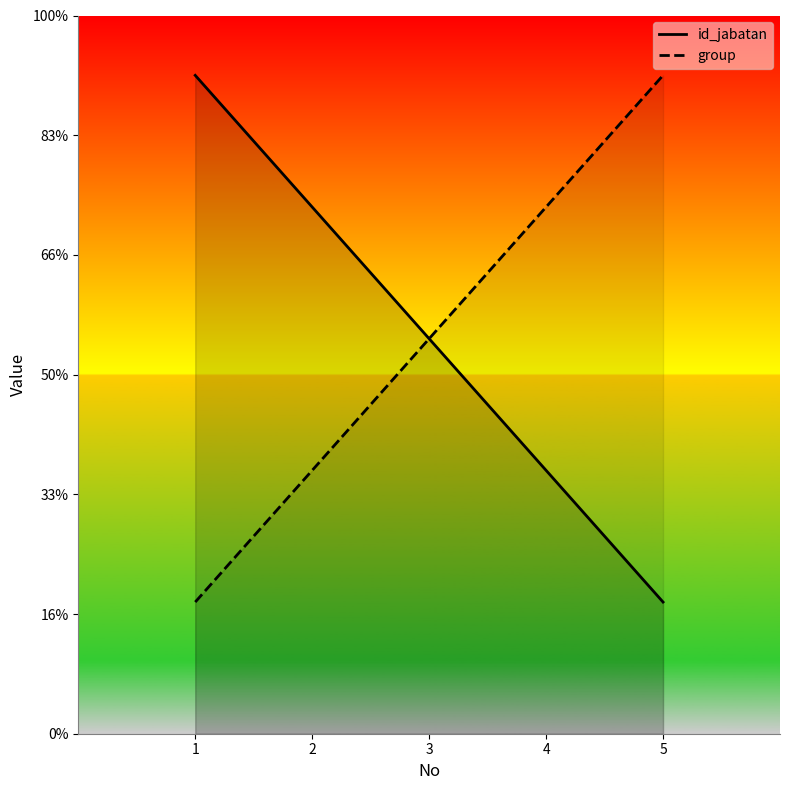

How many data points in id_jabatan are less than 3?

2